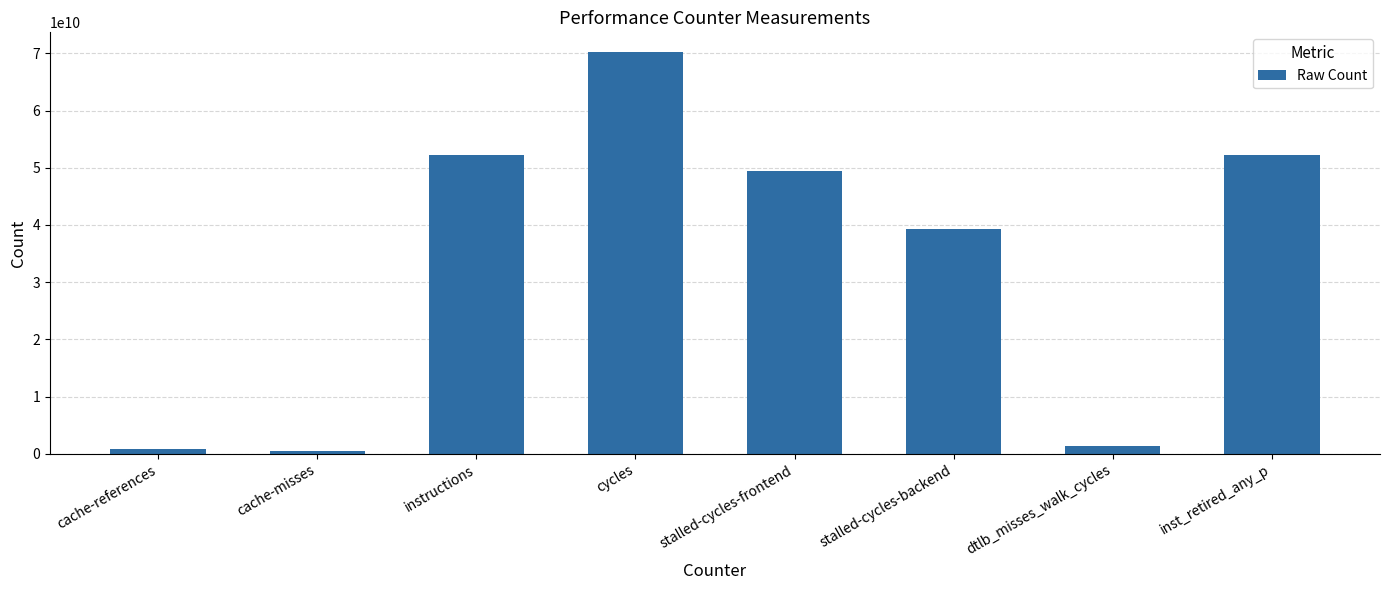

Which category has the highest value across all series?

cycles